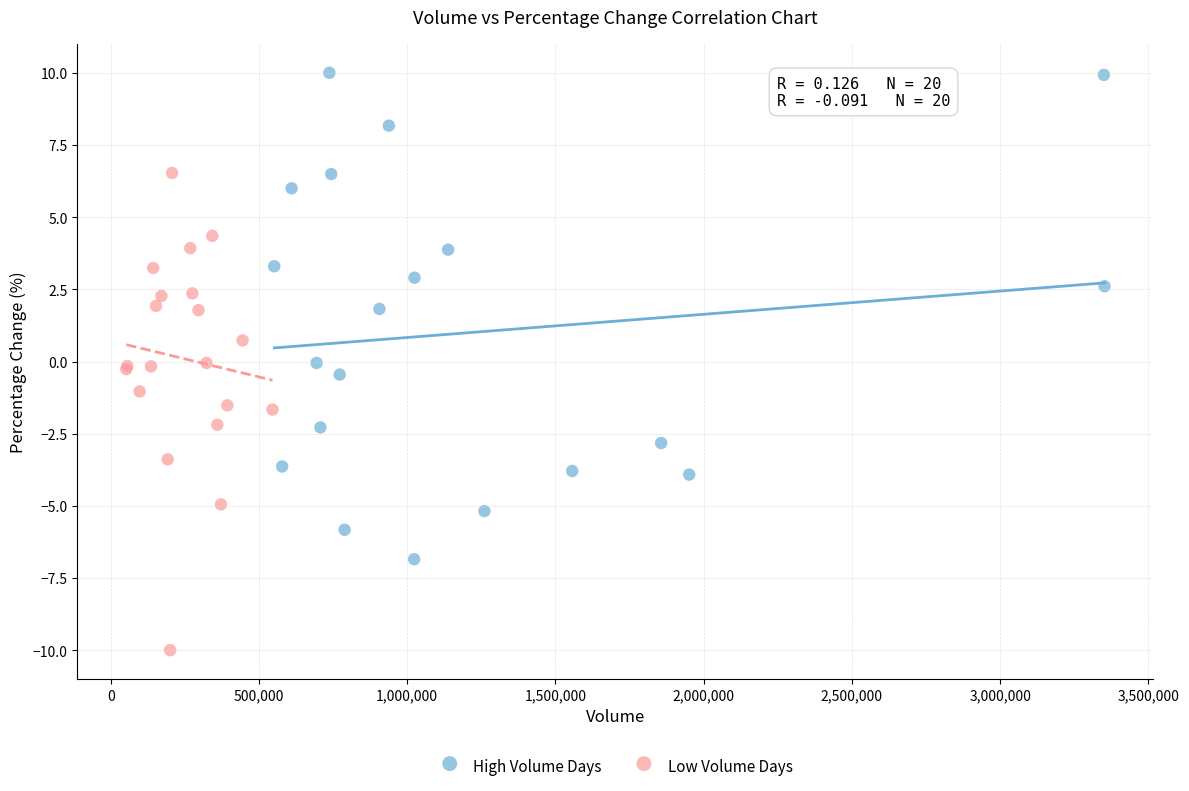

Which series contains the highest Y value?

High Volume Days